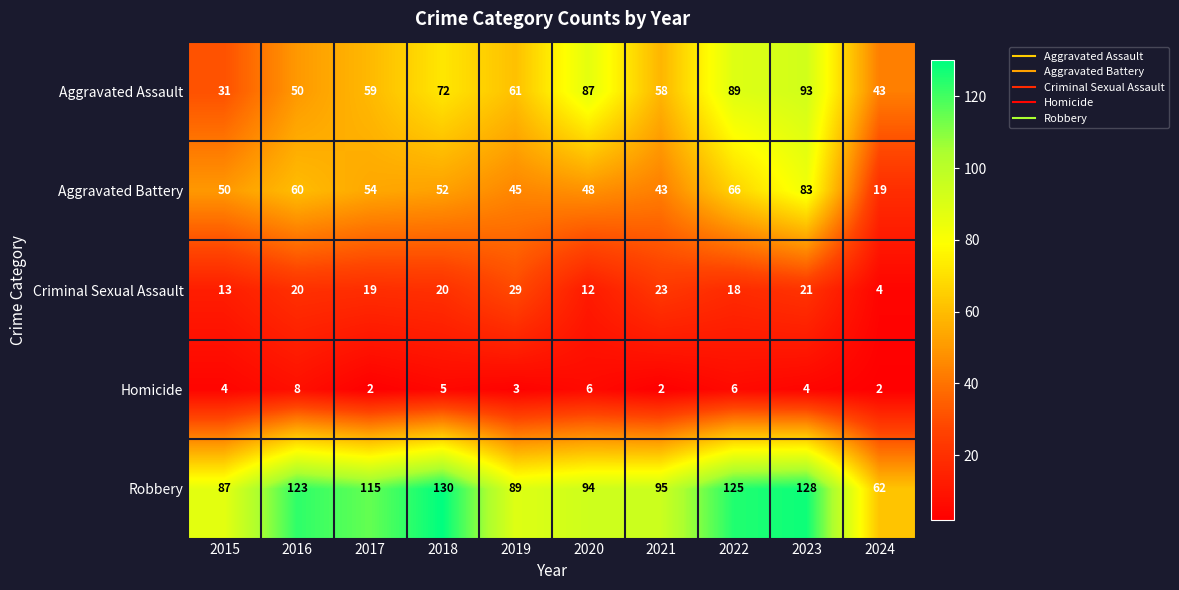

Rank the series by their maximum value, from highest to lowest.

Robbery, Aggravated Assault, Aggravated Battery, Criminal Sexual Assault, Homicide